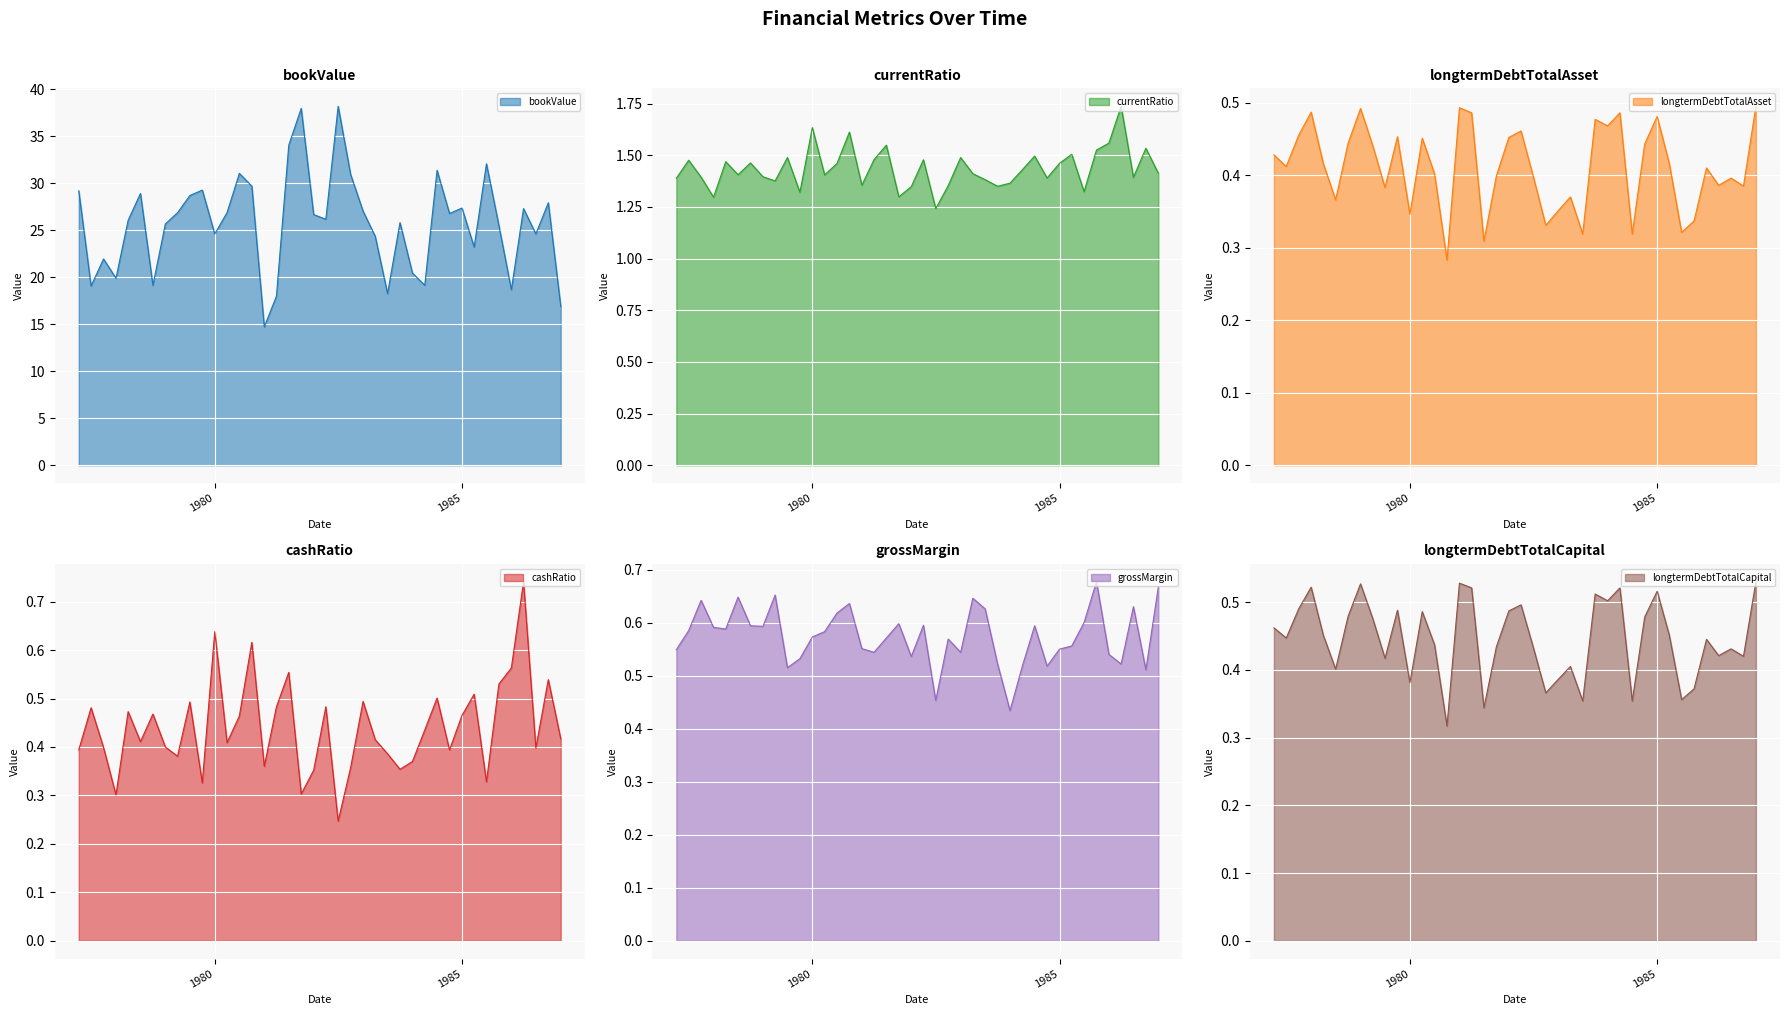

What is the label of the 21st point from the right?

1981-12-31